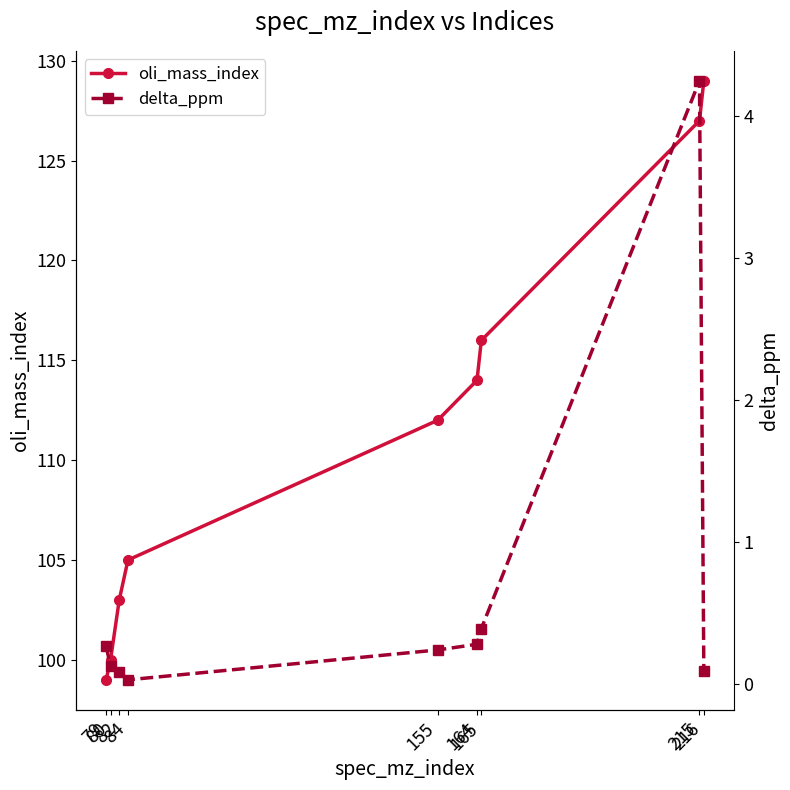

What is the value of the delta_ppm point at the 3rd from the left?

0.1